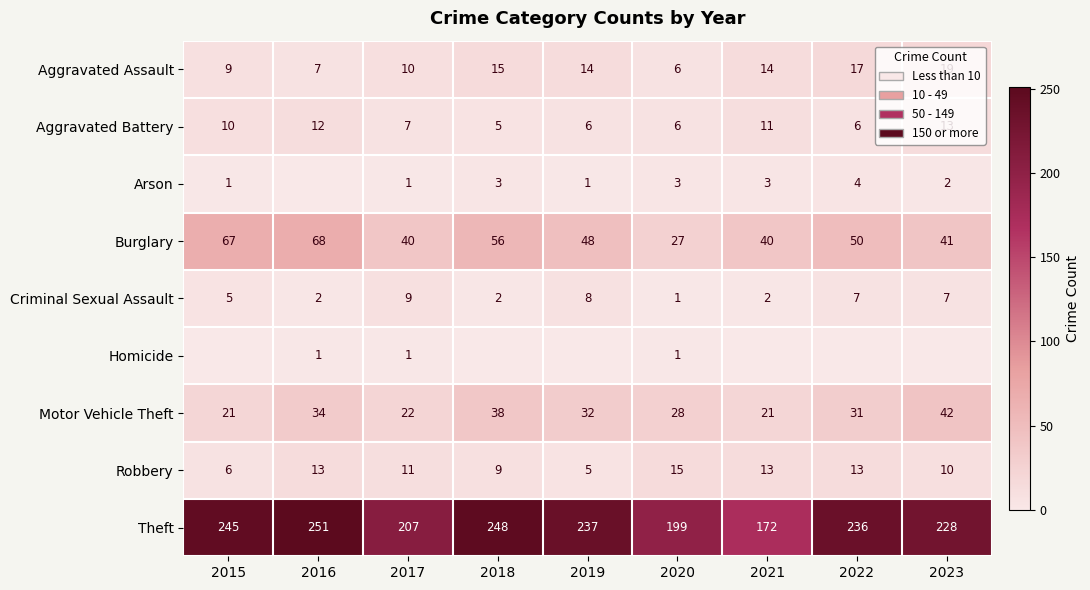

What is the maximum value shown in the chart?

251